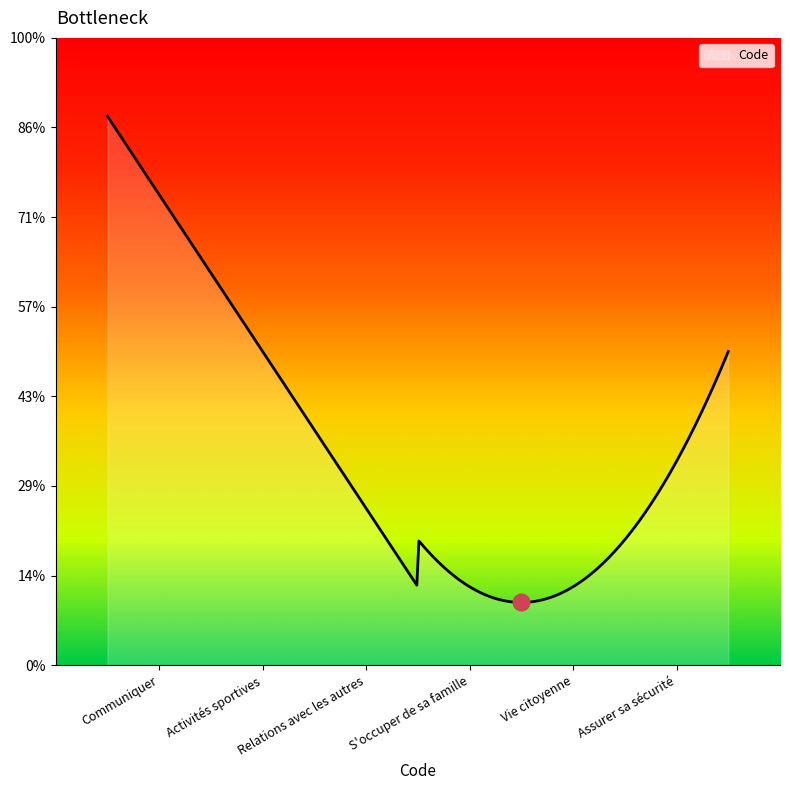

Does the chart have visible grid lines?

No